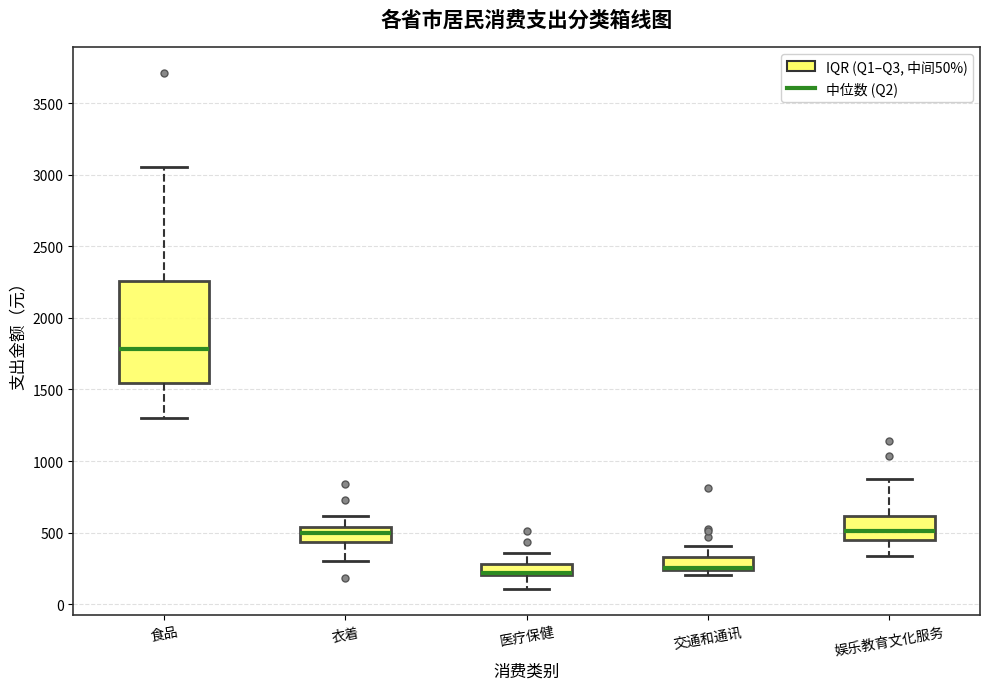

Reading left to right, read every box against the y-axis: the position of its median line, the range the box covers, and the ends of its whiskers. The values are not printed on the chart, so give them approximately, as read against the axis.

食品: median 1800, box 1550 to 2250, whiskers 1300 to 3050
衣着: median 500, box 450 to 550, whiskers 300 to 600
医疗保健: median 200 (just above the box's lower edge), box 200 to 300, whiskers 100 to 350
交通和通讯: median 250 (just above the box's lower edge), box 250 to 350, whiskers 200 to 400
娱乐教育文化服务: median 500, box 450 to 600, whiskers 350 to 850